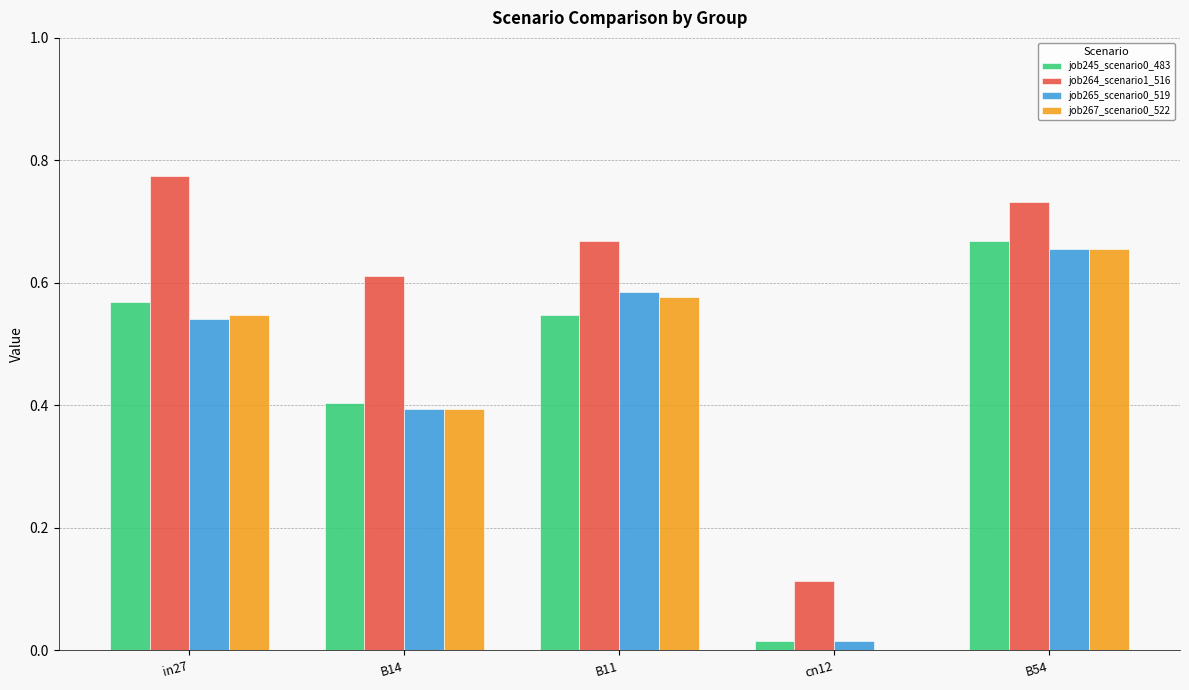

Is it true that job265_scenario0_519 equals 0.4 at B14?

True